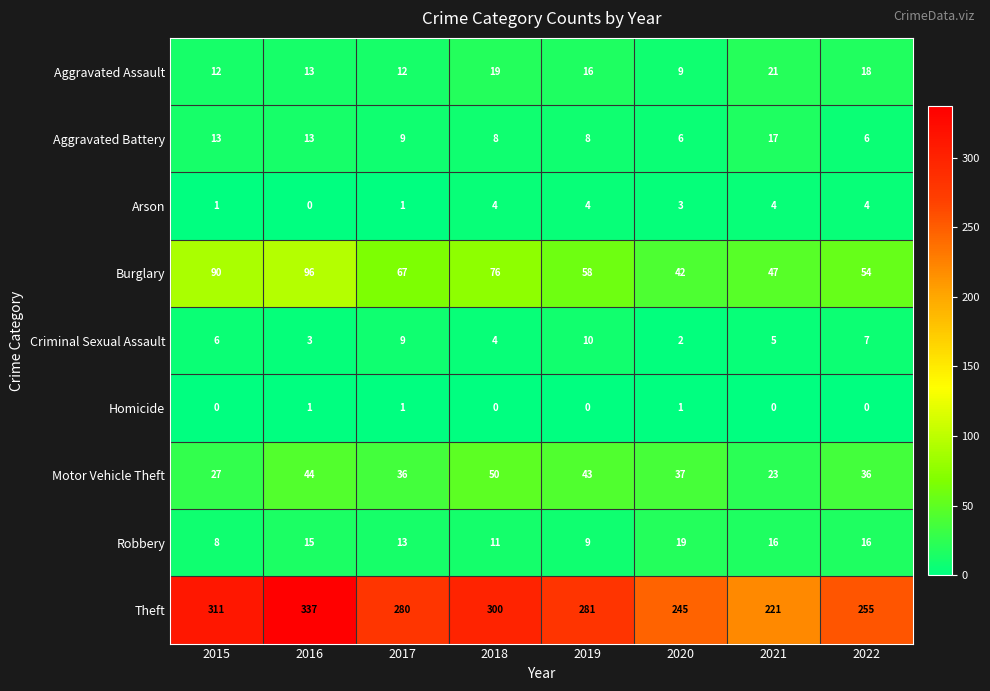

Which series has the largest total across all categories?

Theft